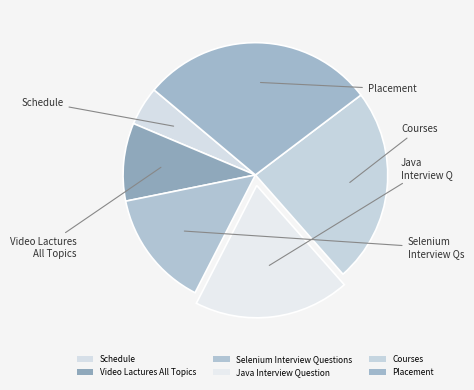

What is the smallest slice in the pie chart?

Schedule